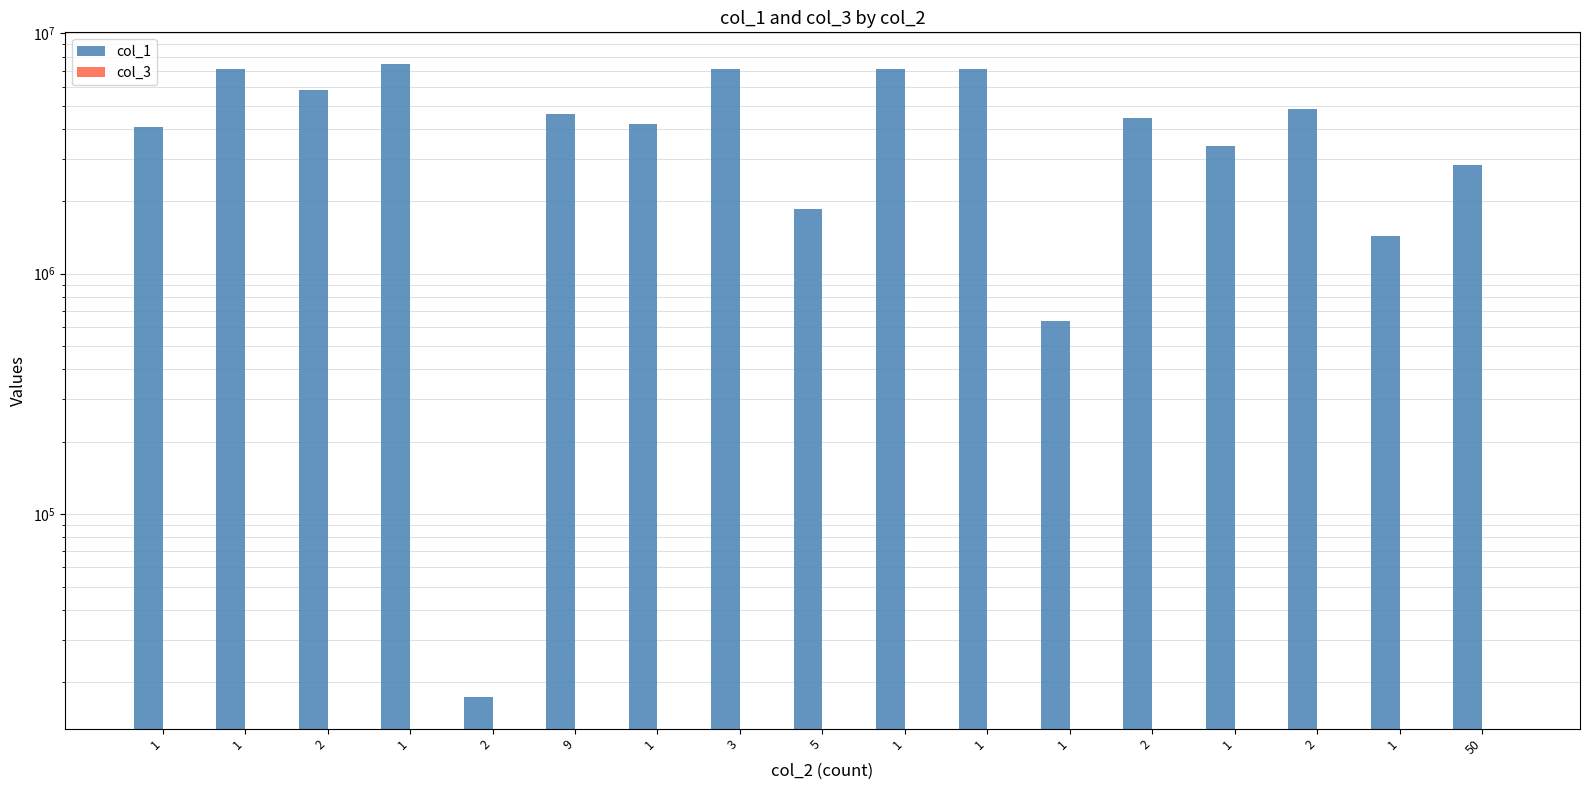

What is the minimum value for col_1?

17354